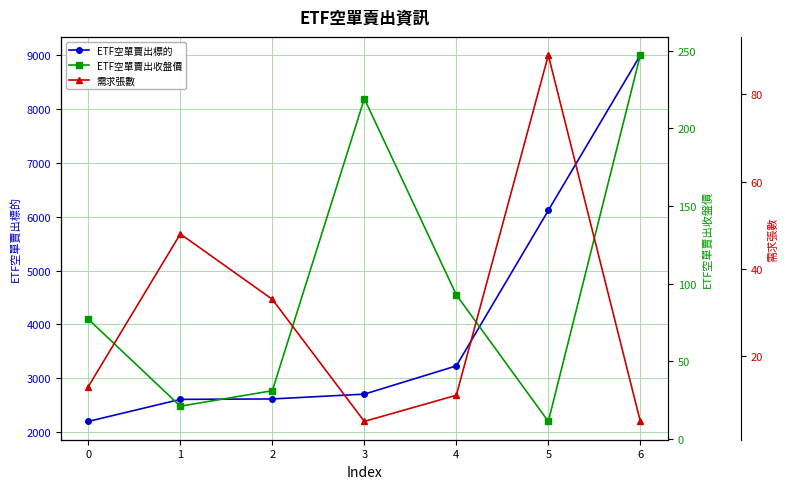

What are all the series names shown in the legend?

ETF空單賣出標的, ETF空單賣出收盤價, 需求張數